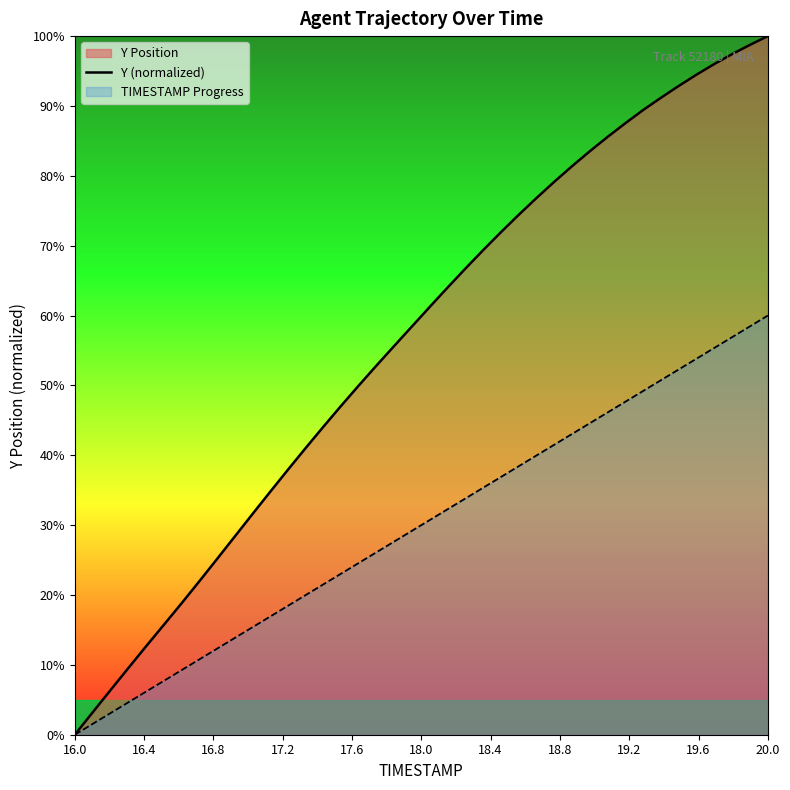

How many lines are shown in the chart?

2